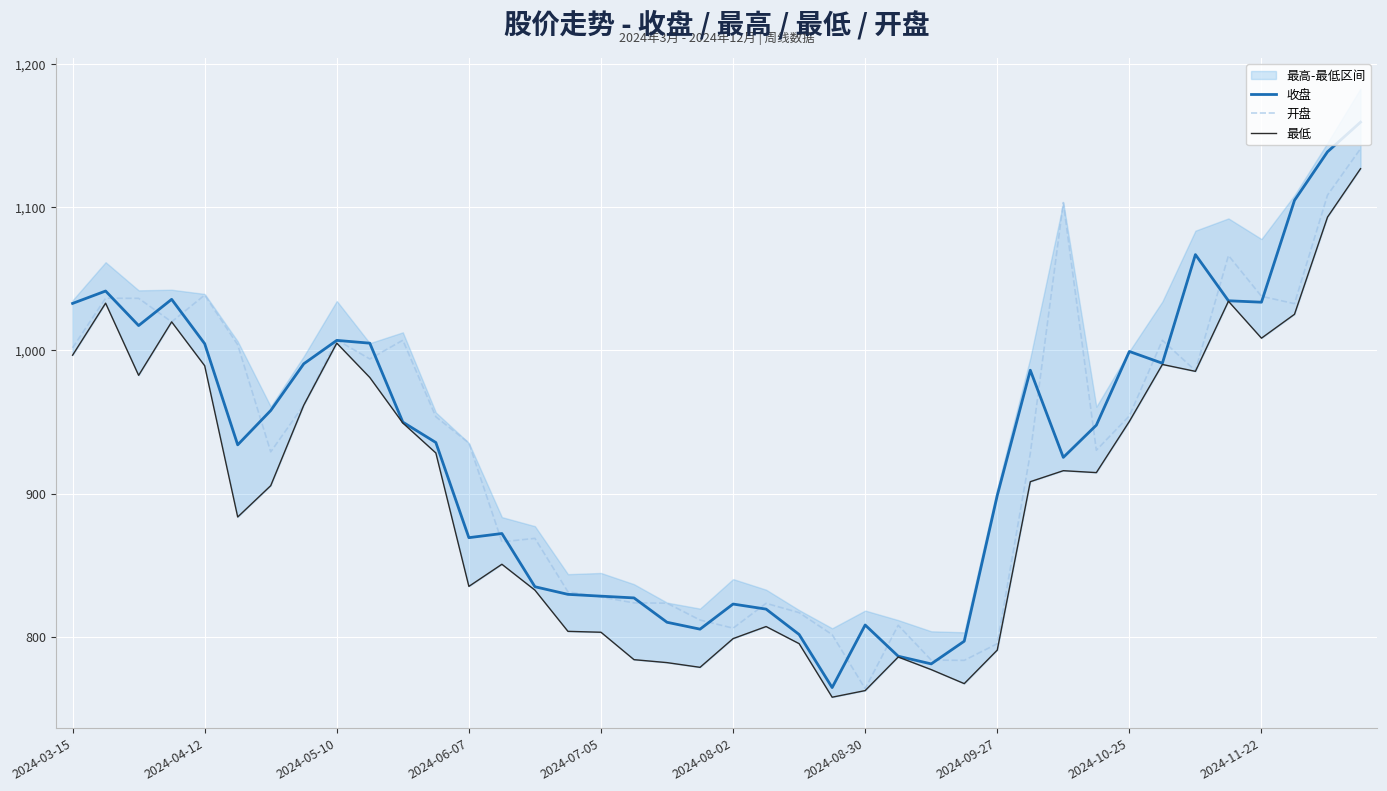

True or false: 开盘 has a value of 457.9 at 2024-11-22.

False